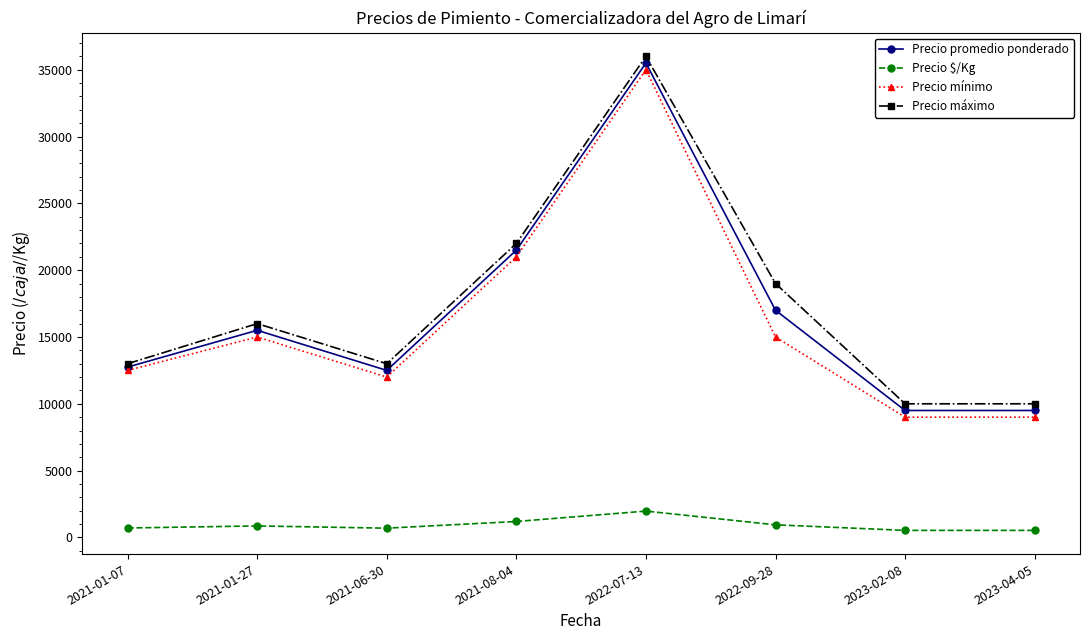

Where is the first local maximum for Precio promedio ponderado?

2021-01-27